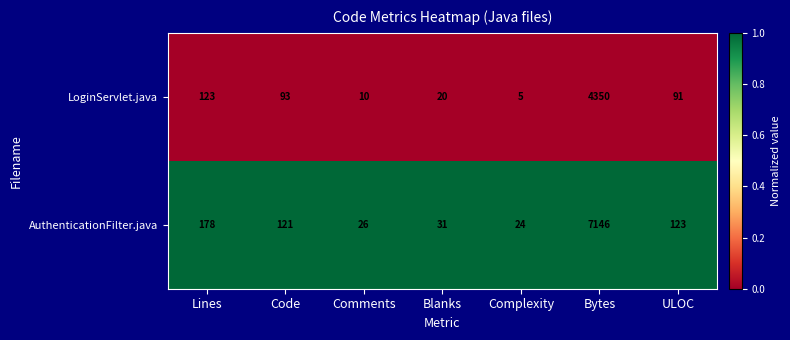

Which series has the largest total across all categories?

AuthenticationFilter.java